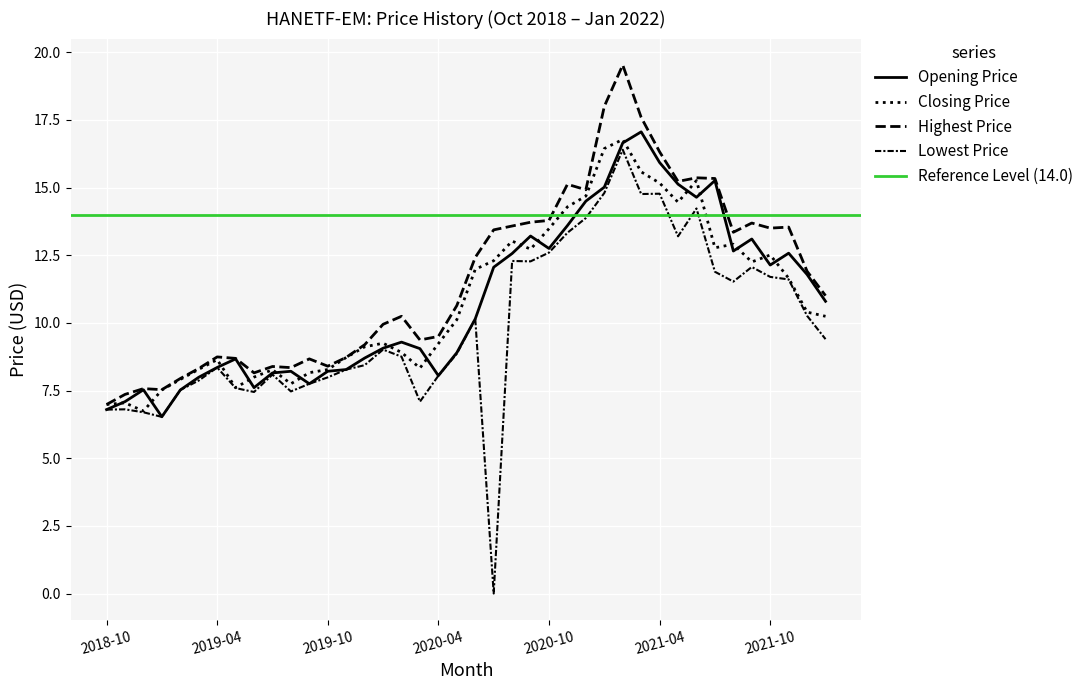

Reading left to right, list all the values displayed in this chart.

Opening Price: 2018-10=6.8	2018-11=7.1	2018-12=7.5	2019-01=6.5	2019-02=7.5	2019-03=8.0	2019-04=8.4	2019-05=8.7	2019-06=7.6	2019-07=8.2	2019-08=8.2	2019-09=7.8	2019-10=8.2	2019-11=8.3	2019-12=8.7	2020-01=9.1	2020-02=9.3	2020-03=9.0	2020-04=8.0	2020-05=8.9	2020-06=10.2	2020-07=12.1	2020-08=12.6	2020-09=13.2	2020-10=12.8	2020-11=13.6	2020-12=14.5	2021-01=15.0	2021-02=16.6	2021-03=17.1	2021-04=15.9	2021-05=15.1	2021-06=14.6	2021-07=15.3	2021-08=12.7	2021-09=13.1	2021-10=12.1	2021-11=12.6	2021-12=11.8	2022-01=10.8
Closing Price: 2018-10=7.0	2018-11=7.0	2018-12=6.7	2019-01=7.5	2019-02=7.9	2019-03=8.3	2019-04=8.6	2019-05=7.6	2019-06=8.0	2019-07=8.3	2019-08=7.8	2019-09=8.2	2019-10=8.3	2019-11=8.7	2019-12=9.1	2020-01=9.2	2020-02=8.9	2020-03=8.3	2020-04=9.2	2020-05=10.1	2020-06=12.0	2020-07=12.3	2020-08=13.0	2020-09=12.7	2020-10=13.5	2020-11=14.3	2020-12=14.7	2021-01=16.4	2021-02=16.8	2021-03=15.6	2021-04=15.2	2021-05=14.5	2021-06=15.3	2021-07=12.8	2021-08=12.9	2021-09=12.3	2021-10=12.5	2021-11=11.7	2021-12=10.4	2022-01=10.2
Highest Price: 2018-10=7.0	2018-11=7.4	2018-12=7.6	2019-01=7.5	2019-02=7.9	2019-03=8.3	2019-04=8.7	2019-05=8.7	2019-06=8.2	2019-07=8.4	2019-08=8.3	2019-09=8.7	2019-10=8.4	2019-11=8.7	2019-12=9.2	2020-01=9.9	2020-02=10.2	2020-03=9.4	2020-04=9.5	2020-05=10.6	2020-06=12.4	2020-07=13.4	2020-08=13.6	2020-09=13.7	2020-10=13.8	2020-11=15.1	2020-12=14.9	2021-01=18.0	2021-02=19.5	2021-03=17.6	2021-04=16.3	2021-05=15.2	2021-06=15.4	2021-07=15.3	2021-08=13.3	2021-09=13.7	2021-10=13.5	2021-11=13.5	2021-12=11.9	2022-01=11.0
Lowest Price: 2018-10=6.8	2018-11=6.8	2018-12=6.7	2019-01=6.5	2019-02=7.5	2019-03=7.9	2019-04=8.4	2019-05=7.6	2019-06=7.4	2019-07=8.1	2019-08=7.5	2019-09=7.8	2019-10=8.0	2019-11=8.3	2019-12=8.4	2020-01=9.0	2020-02=8.8	2020-03=7.1	2020-04=8.0	2020-05=8.9	2020-06=10.2	2020-07=0.0	2020-08=12.3	2020-09=12.3	2020-10=12.6	2020-11=13.3	2020-12=13.9	2021-01=14.8	2021-02=16.4	2021-03=14.8	2021-04=14.8	2021-05=13.2	2021-06=14.2	2021-07=11.9	2021-08=11.5	2021-09=12.1	2021-10=11.7	2021-11=11.6	2021-12=10.3	2022-01=9.4